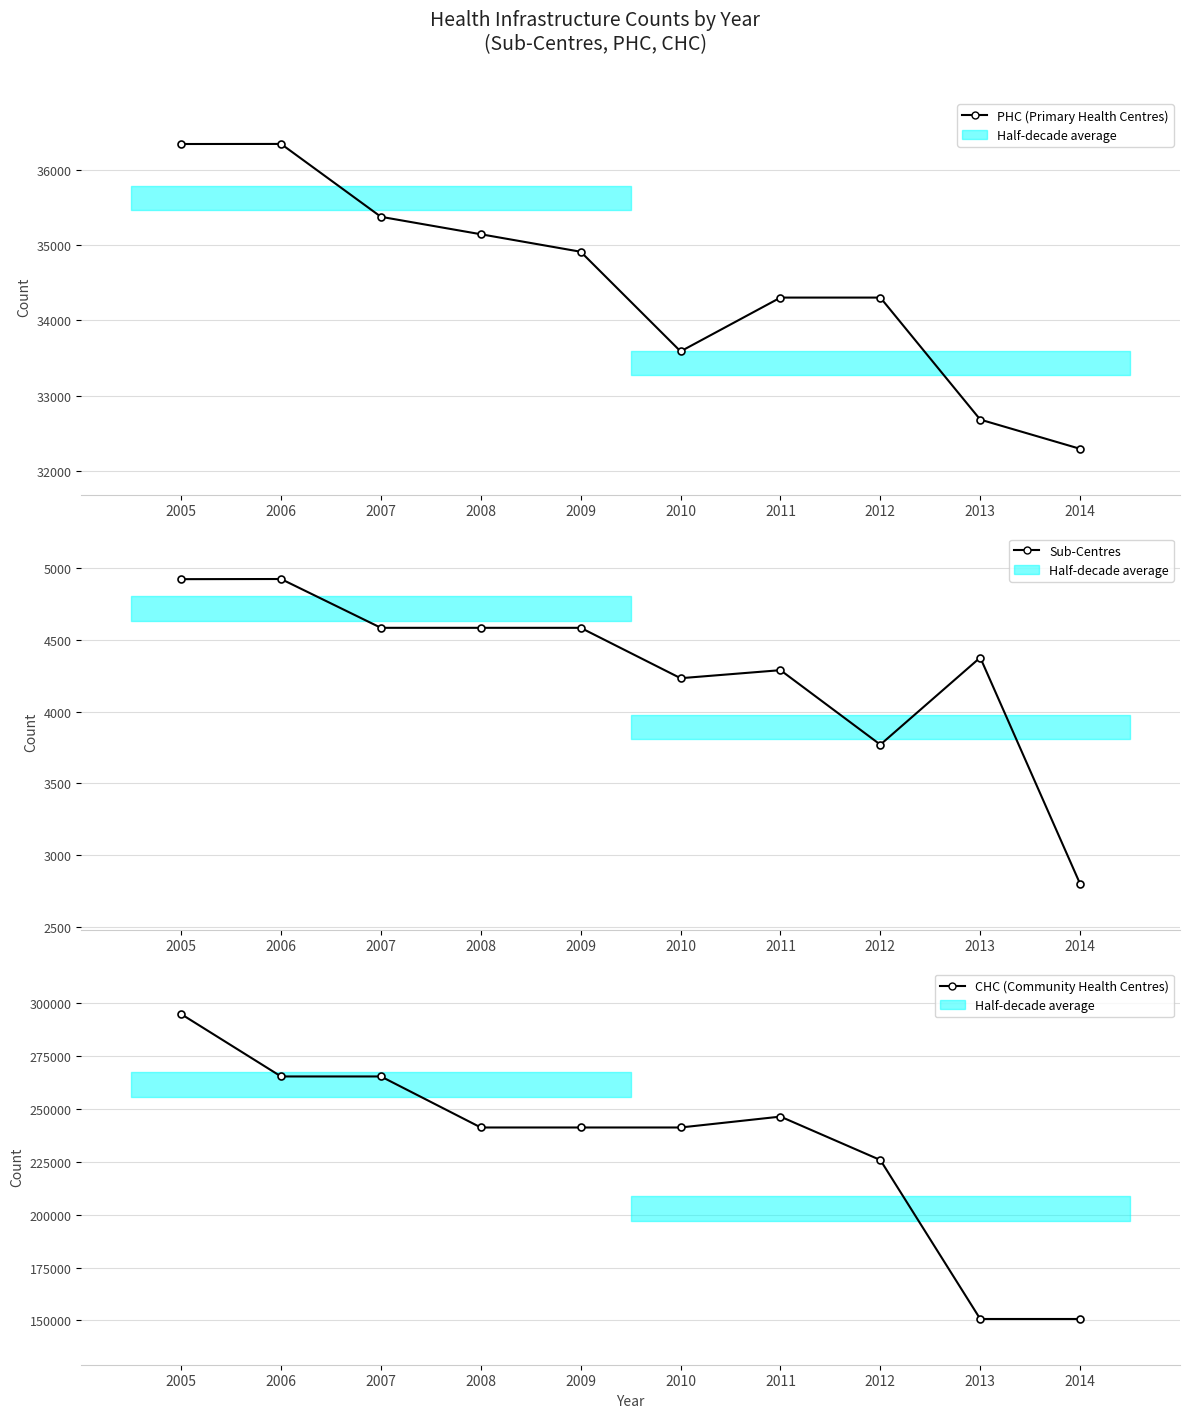

True or false: Sub-Centres and CHC (Community Health Centres) cross at least once.

False